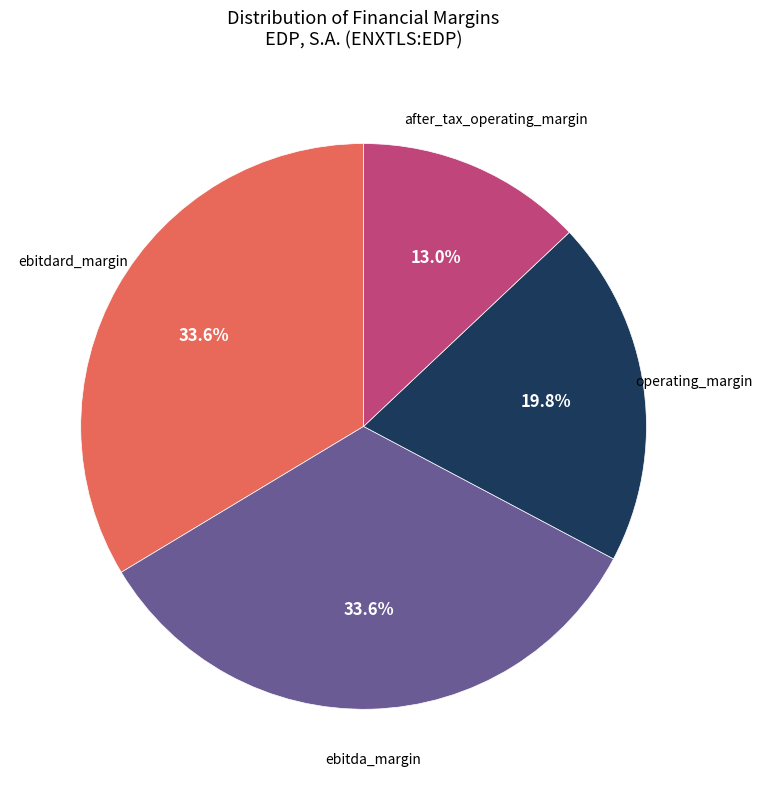

Is there any slice that represents more than half of the pie?

No